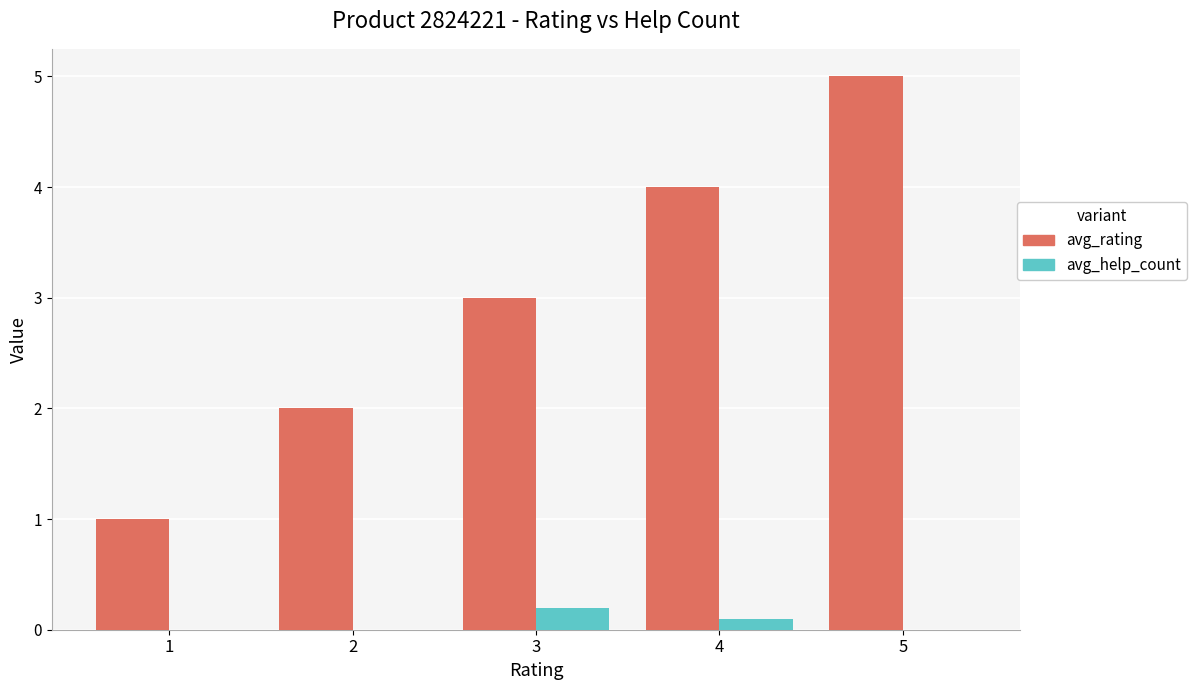

Where is avg_rating nearest to the value 3?

3